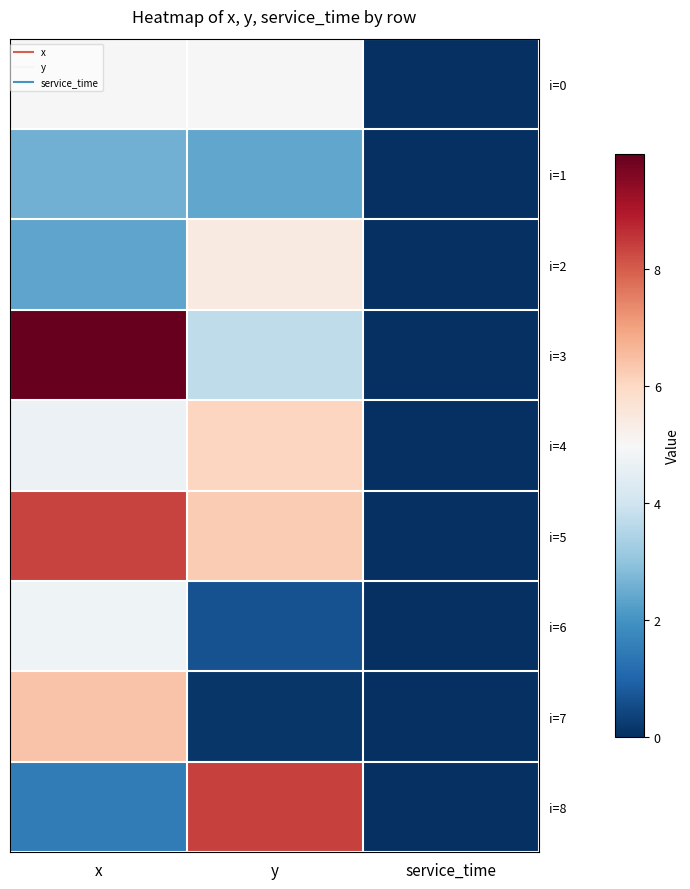

Reading left to right, what are all the values shown in this chart?

i=0: x=5.0	y=5.0	service_time=0.0
i=1: x=2.6	y=2.4	service_time=0.0
i=2: x=2.3	y=5.4	service_time=0.0
i=3: x=10.0	y=3.7	service_time=0.0
i=4: x=4.7	y=6.0	service_time=0.0
i=5: x=8.4	y=6.3	service_time=0.0
i=6: x=4.8	y=0.7	service_time=0.0
i=7: x=6.4	y=0.1	service_time=0.0
i=8: x=1.5	y=8.4	service_time=0.0